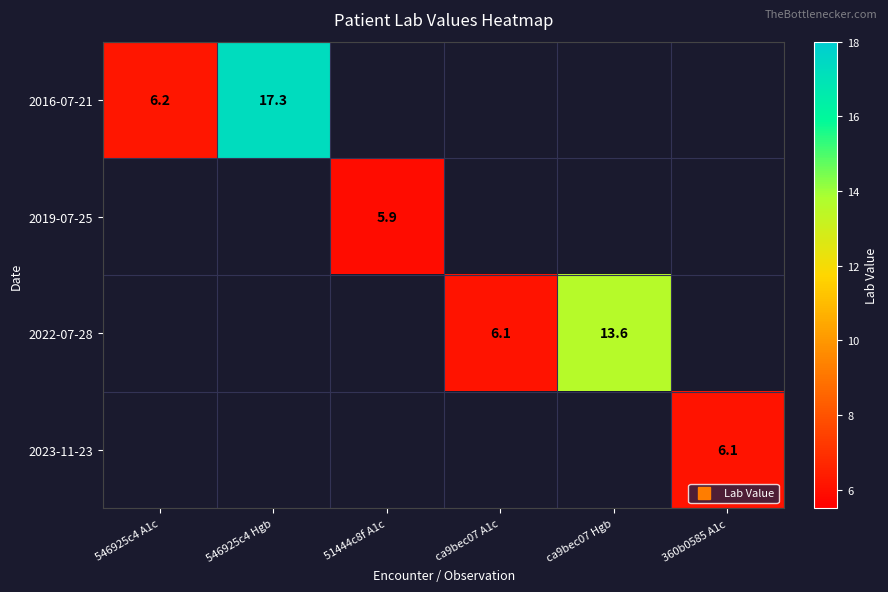

Is it true that 2022-07-28 equals 9.8 at ca9bec07 A1c?

False